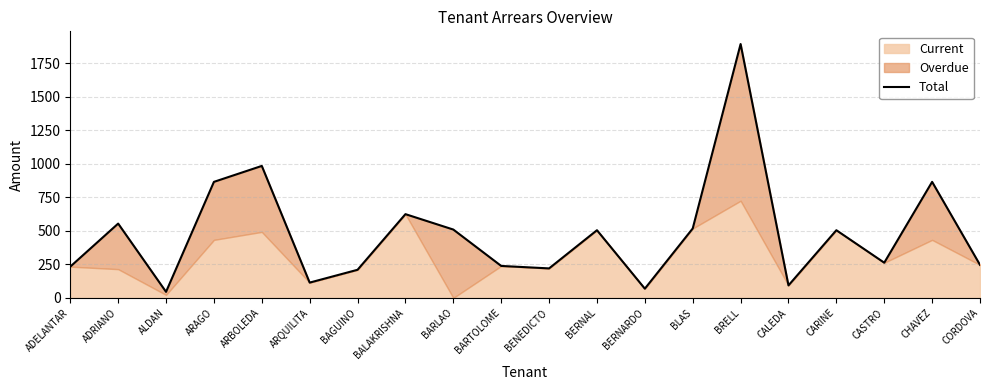

Which has a higher value, CASTRO or CHAVEZ?

CHAVEZ